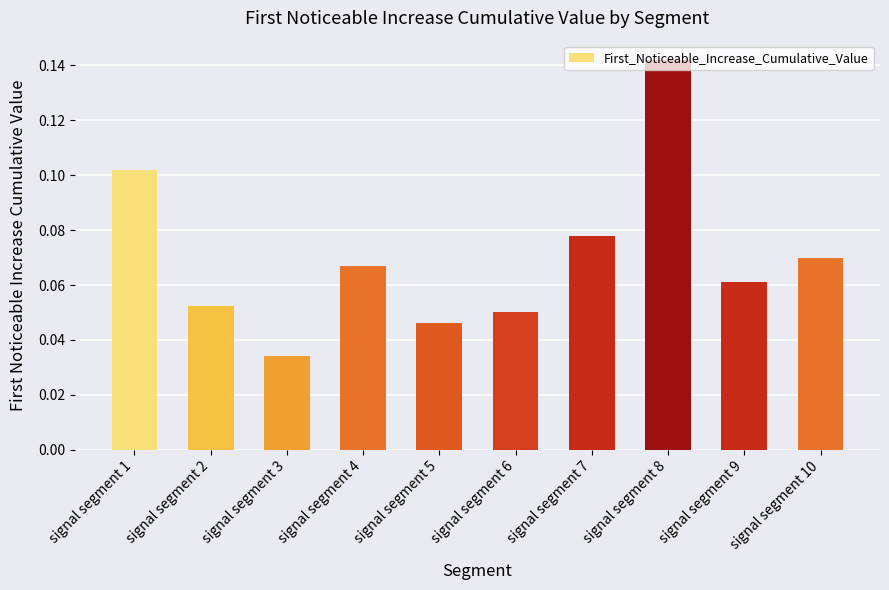

Which has a higher value, signal segment 4 or signal segment 6?

signal segment 4